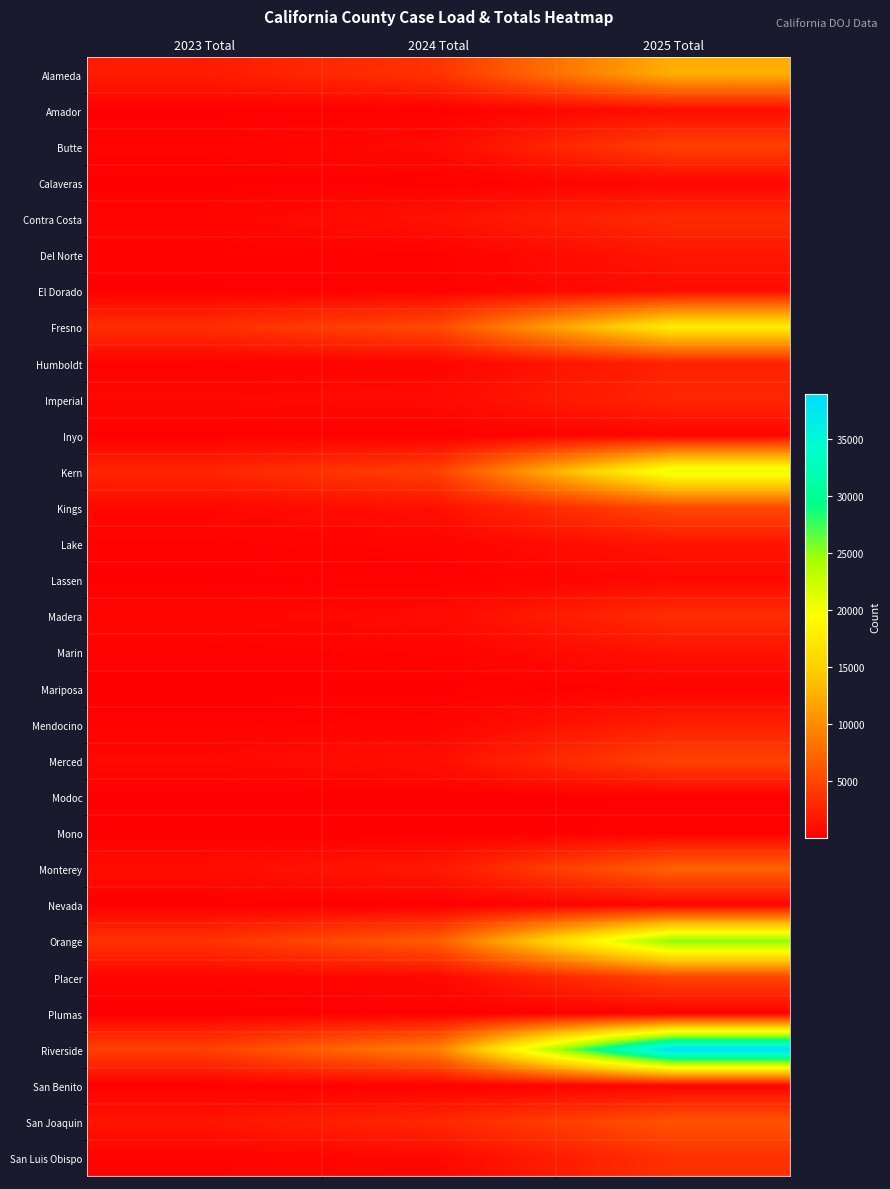

Rank the series by their maximum value, from lowest to highest.

Modoc, Mono, Plumas, Mariposa, San Benito, Nevada, Inyo, Calaveras, Lassen, Amador, El Dorado, Marin, Lake, Del Norte, Mendocino, Humboldt, Imperial, Contra Costa, Madera, San Luis Obispo, Butte, Merced, Placer, Kings, San Joaquin, Monterey, Alameda, Fresno, Kern, Orange, Riverside